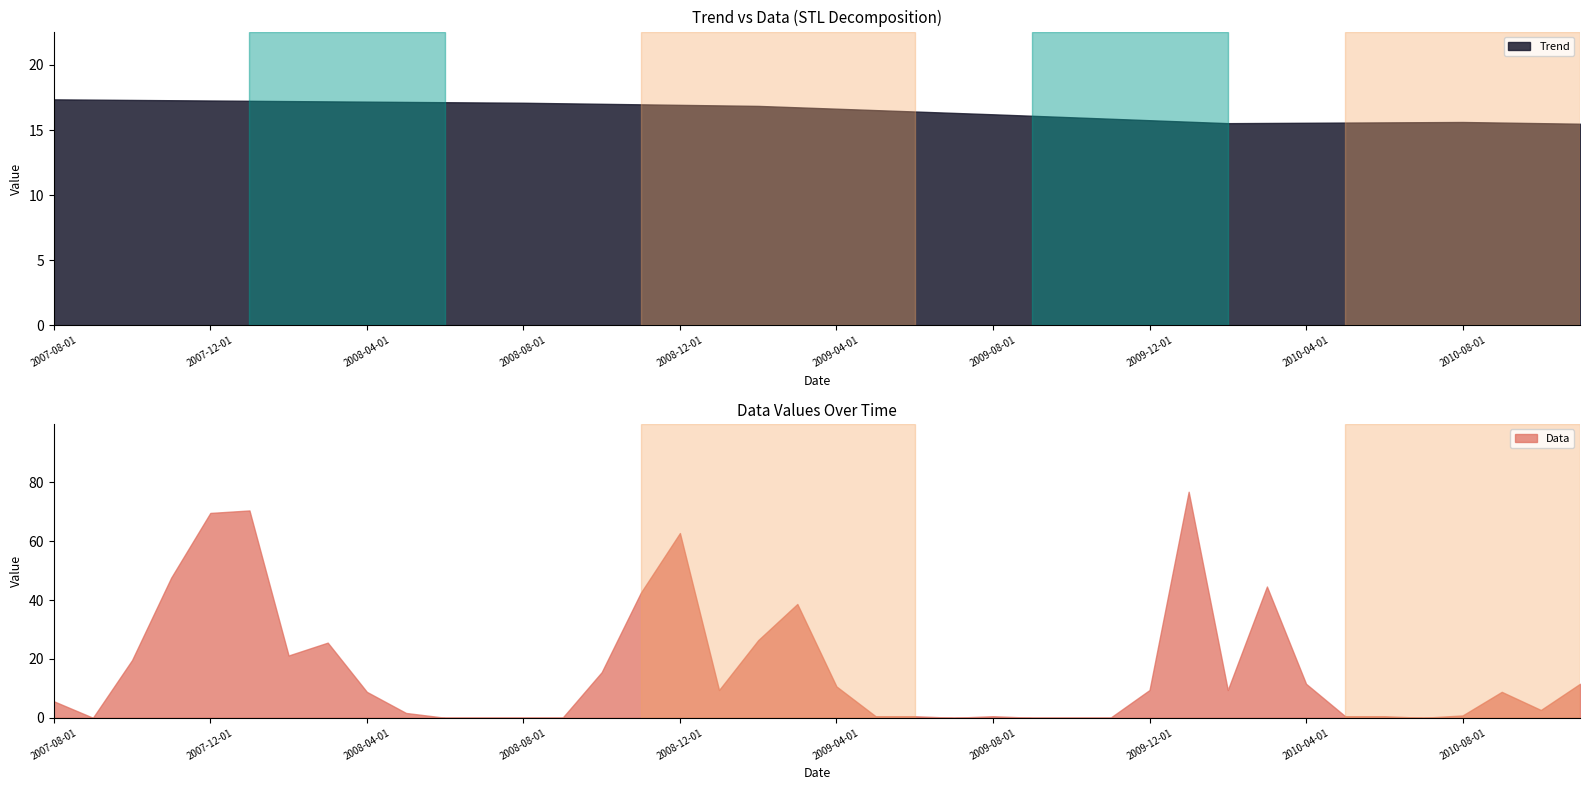

Reading left to right, extract all data points from this chart.

trend: trend=17.4	data=17.3	2=17.3	3=17.3	4=17.3	5=17.2	6=17.2	7=17.2	8=17.2	9=17.2	10=17.1	11=17.1	12=17.1	13=17.1	14=17.0	15=17.0	16=16.9	17=16.9	18=16.9	19=16.7	20=16.6	21=16.5	22=16.4	23=16.3	24=16.2	25=16.1	26=16.0	27=15.9	28=15.8	29=15.6	30=15.5	31=15.5	32=15.6	33=15.6	34=15.6	35=15.6	36=15.6	37=15.6	38=15.5	39=15.5
data: trend=5.6	data=0.0	2=19.6	3=47.6	4=69.6	5=70.4	6=21.1	7=25.5	8=8.8	9=1.6	10=0.0	11=0.0	12=0.0	13=0.0	14=15.5	15=42.5	16=62.7	17=9.4	18=26.4	19=38.6	20=10.6	21=0.5	22=0.5	23=0.0	24=0.5	25=0.0	26=0.0	27=0.0	28=9.4	29=76.8	30=9.4	31=44.6	32=11.5	33=0.5	34=0.5	35=0.0	36=0.8	37=8.8	38=2.6	39=11.5